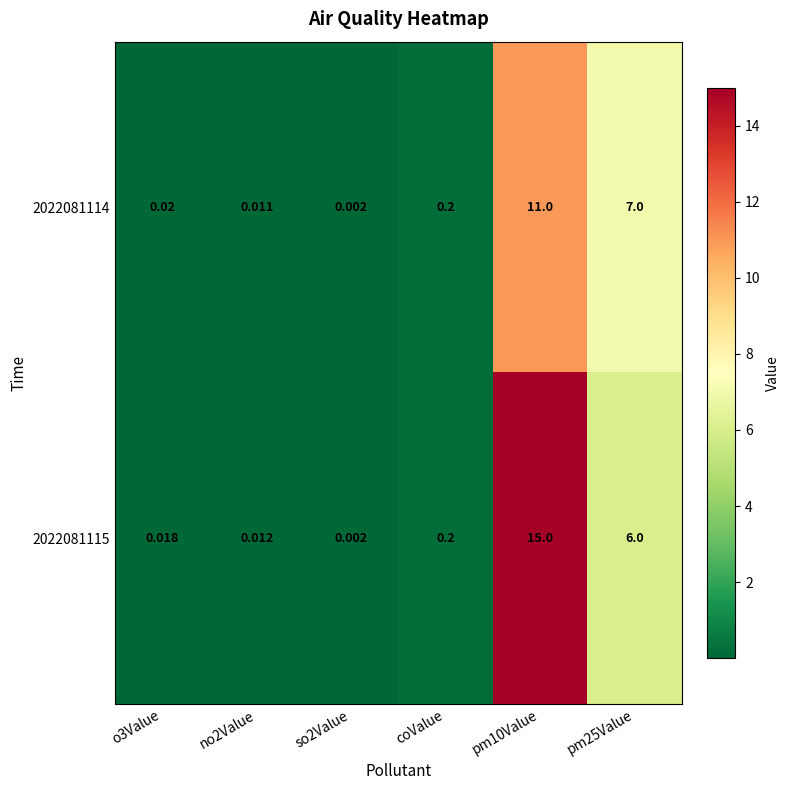

Is the value of 2022081114 at o3Value greater than the value of 2022081115 at so2Value?

Yes